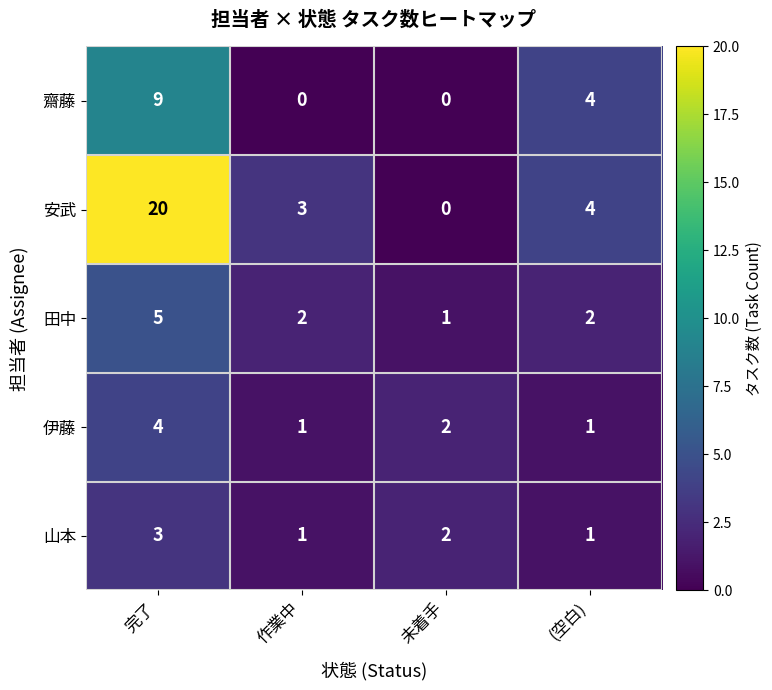

At which label is 山本 closest to 2?

未着手